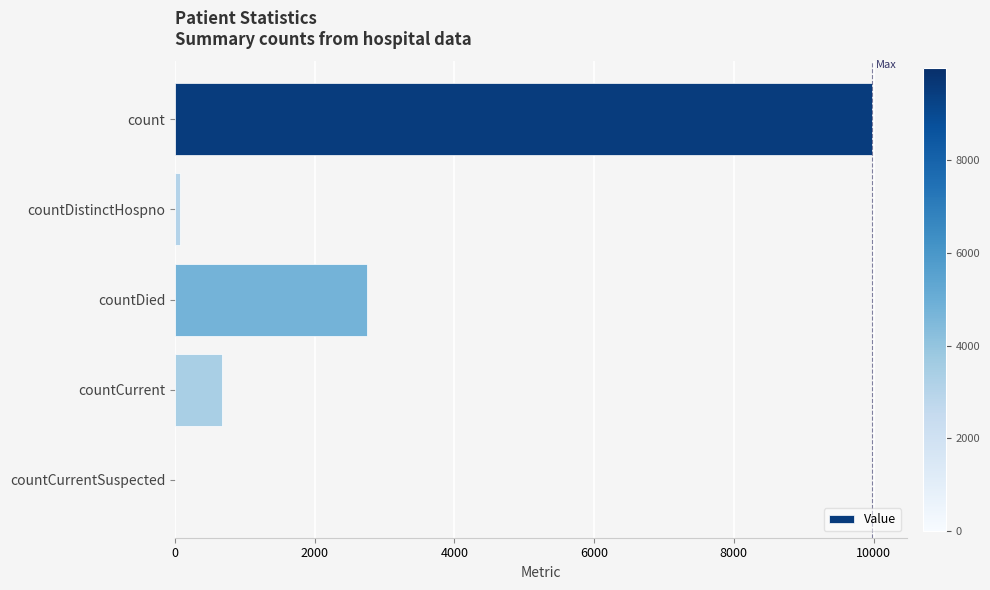

What is the sum of all values?

13474